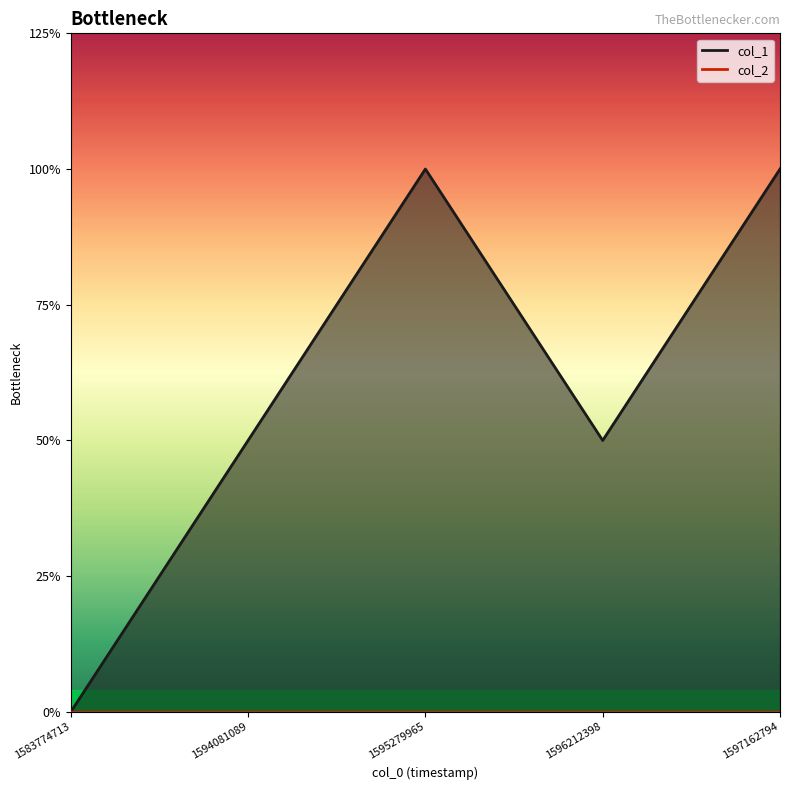

Is it true that the value at 1597162794 is 3?

False